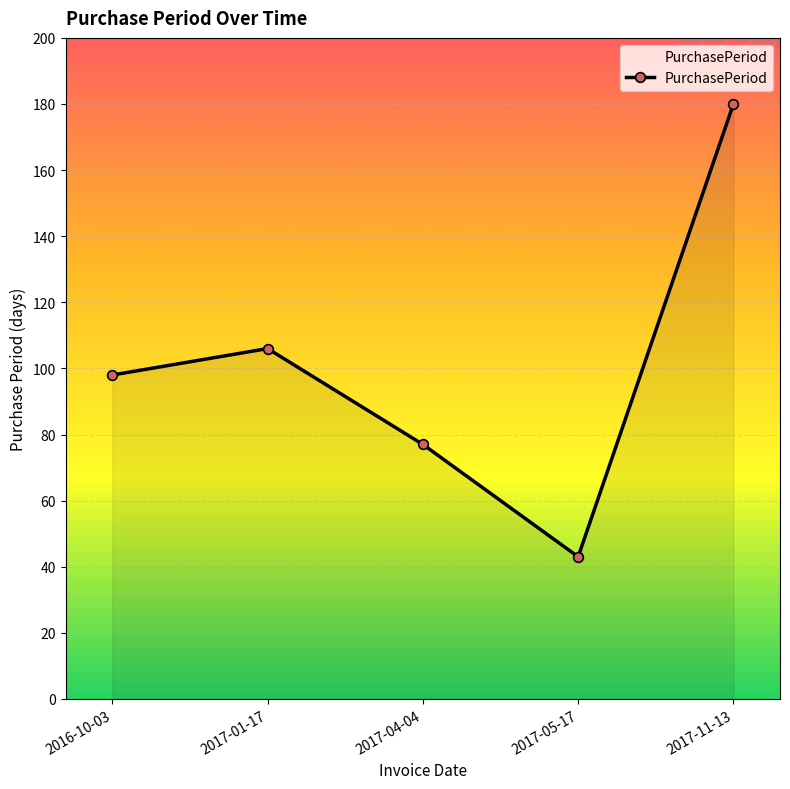

Rank the categories by value from highest to lowest.

2017-11-13, 2017-01-17, 2016-10-03, 2017-04-04, 2017-05-17